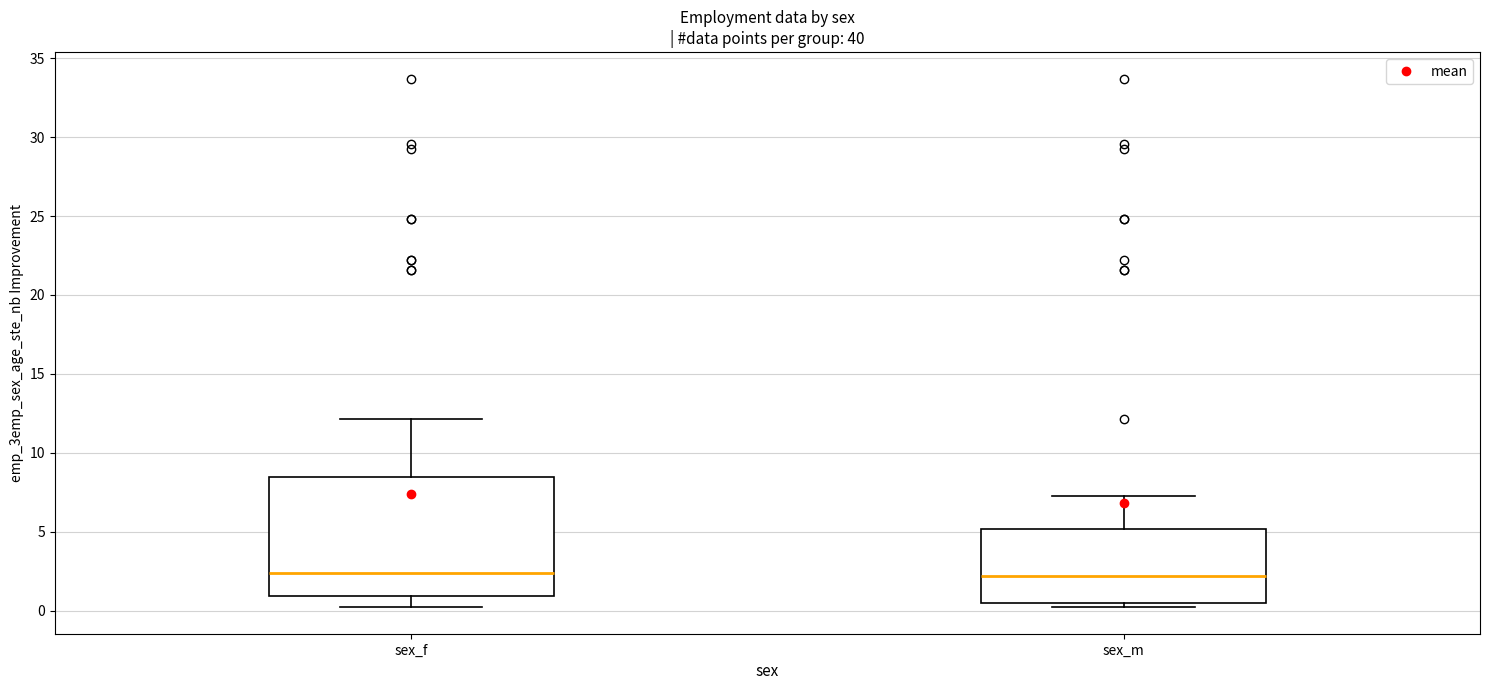

Reading left to right, read every box against the y-axis: the position of its median line, the range the box covers, and the ends of its whiskers. The values are not printed on the chart, so give them approximately, as read against the axis.

sex_f: median 2.5, box 1.0 to 8.5, whiskers 0.0 to 12.0
sex_m: median 2.0, box 0.5 to 5.0, whiskers 0.0 to 7.5